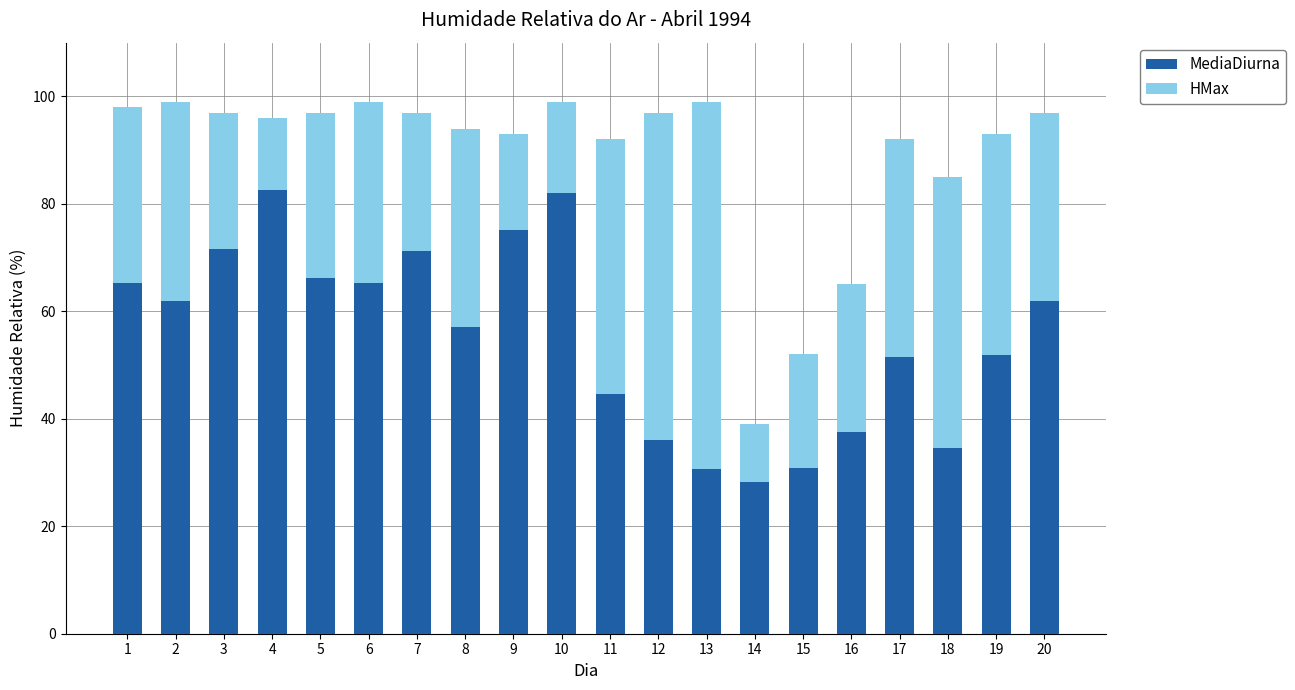

What is the value of the MediaDiurna bar at the 7th from the left?

71.2